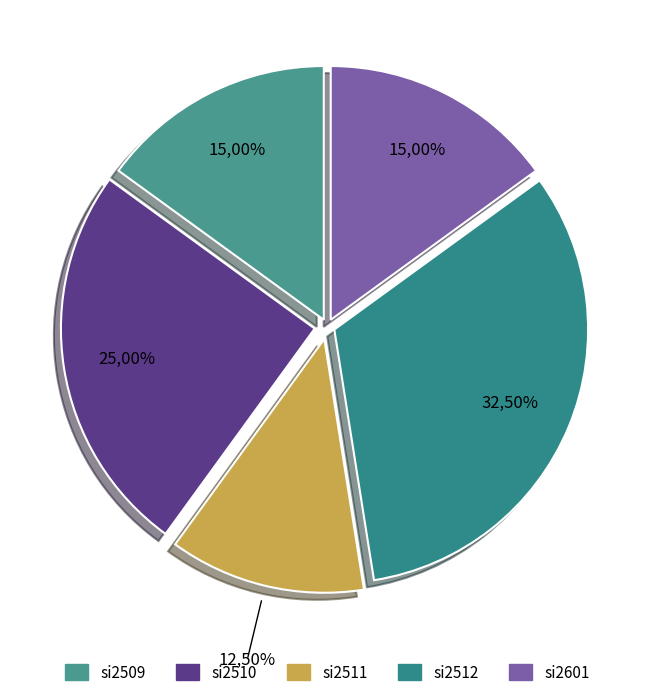

To the nearest percent, what is the average slice percentage?

20%